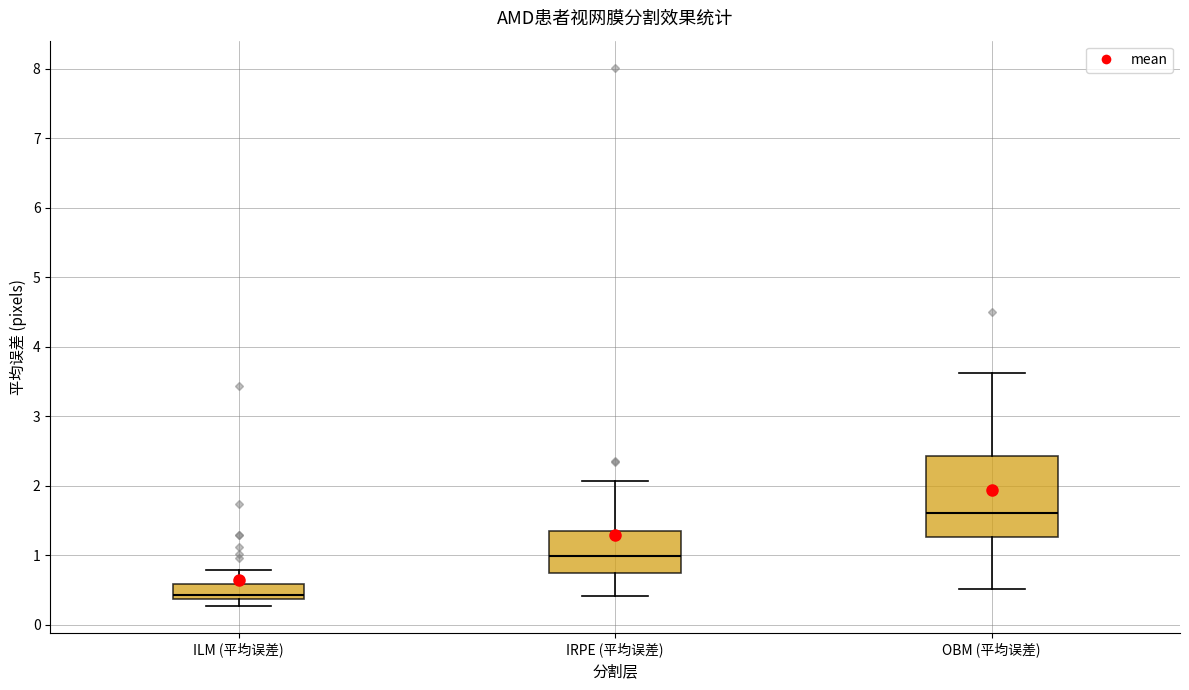

Which box is the tallest, from its lower edge to its upper edge?

OBM (平均误差)